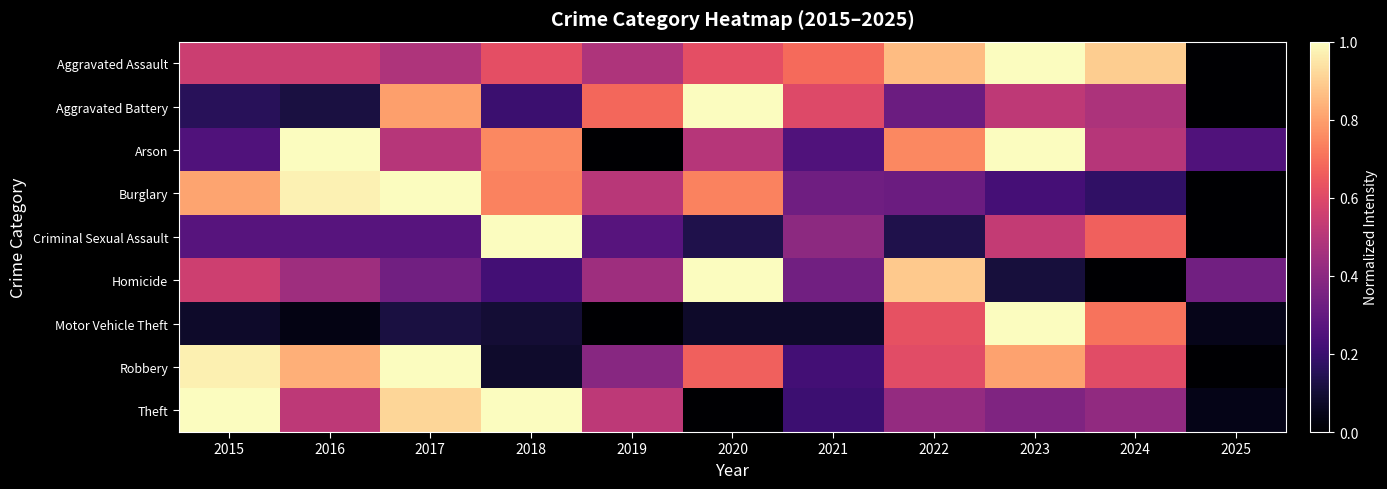

What is the total value across all series at 2017?

5.4